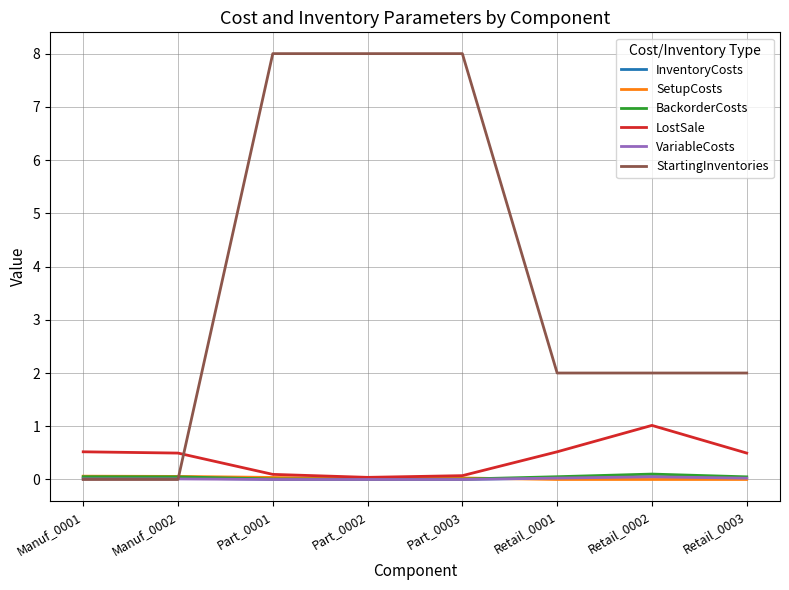

The InventoryCosts series shows 0.0 at Retail_0001. True or false?

True